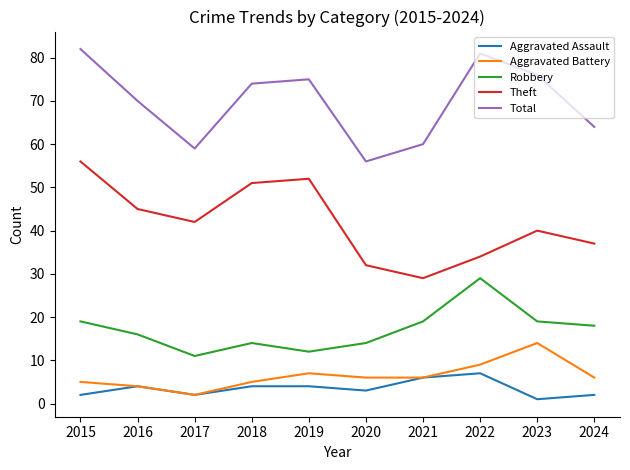

What is the average value of the Theft series?

42